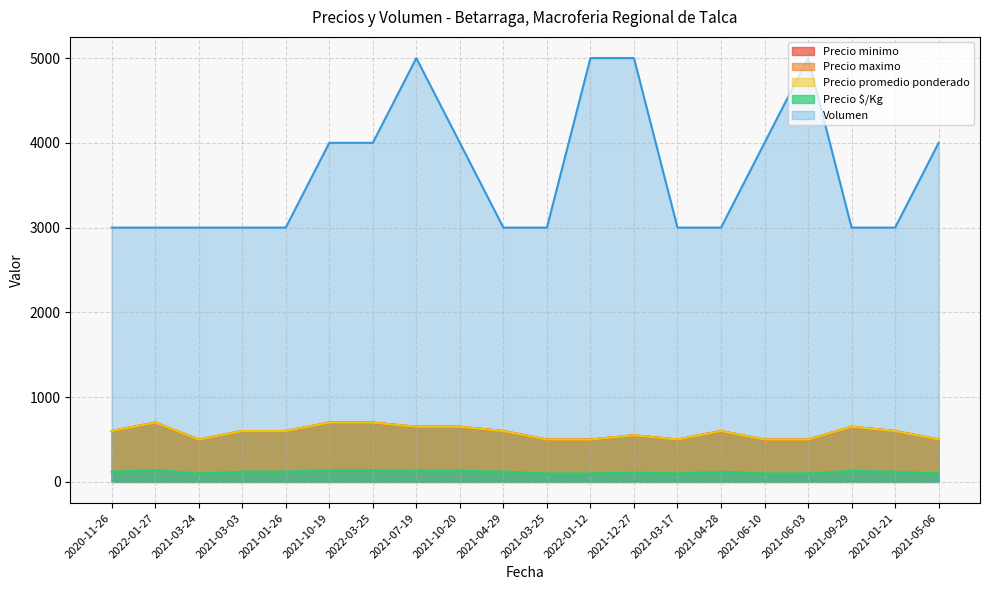

How many data points in Precio minimo are above 600?

6